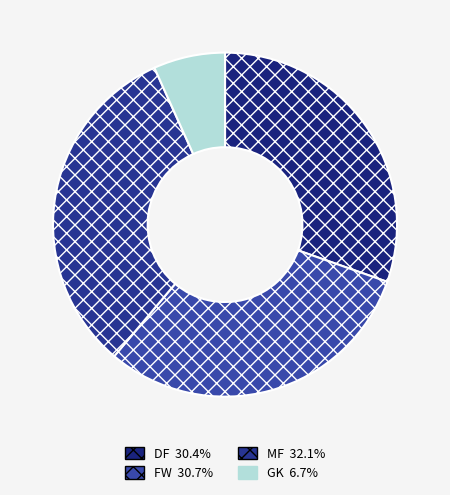

How many slices are in this pie chart?

4